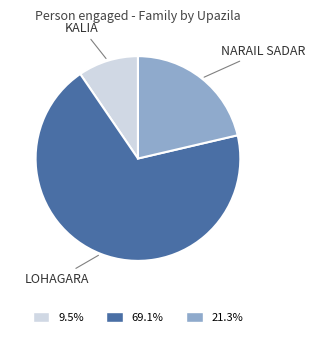

Is there any slice that represents more than half of the pie?

Yes